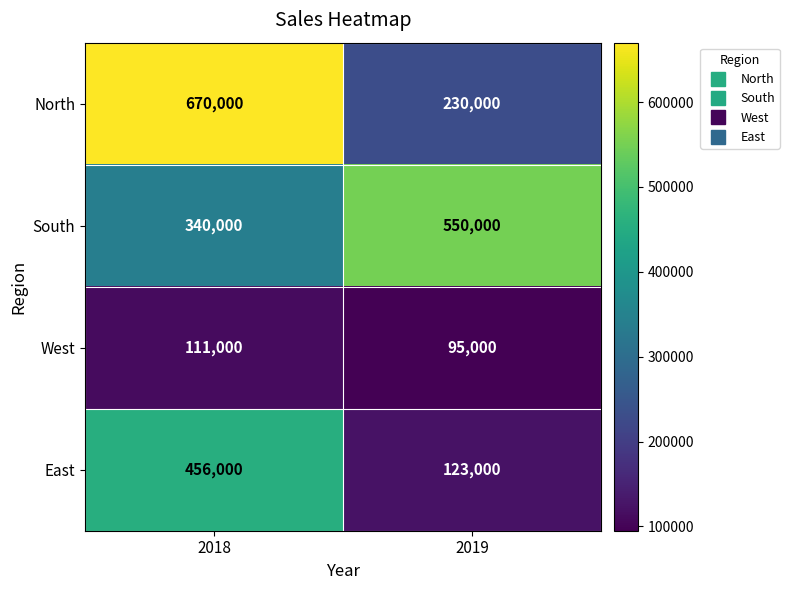

What is the total value across all series at 2018?

1577000